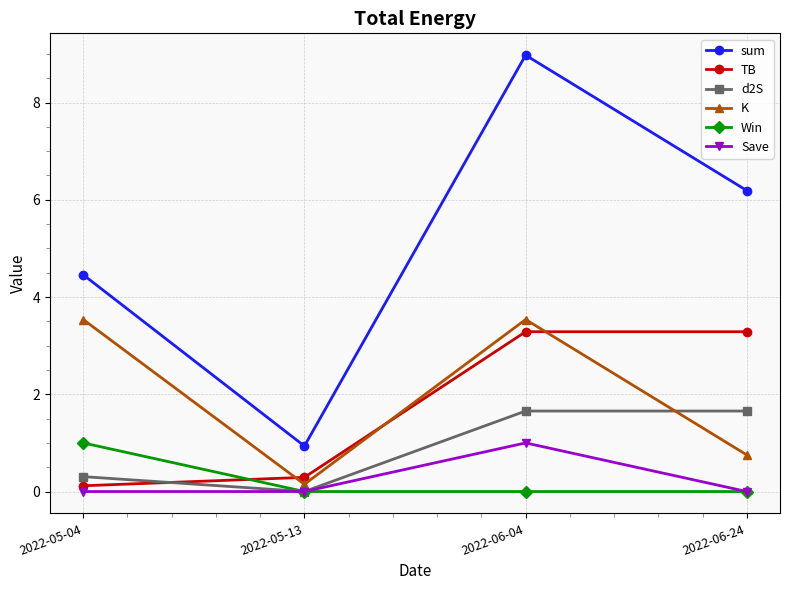

True or false: TB and sum cross at least once.

False